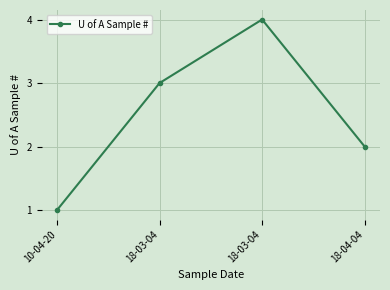

Rank the categories by value from lowest to highest.

10-04-20, 18-04-04, 18-03-04, 18-03-04